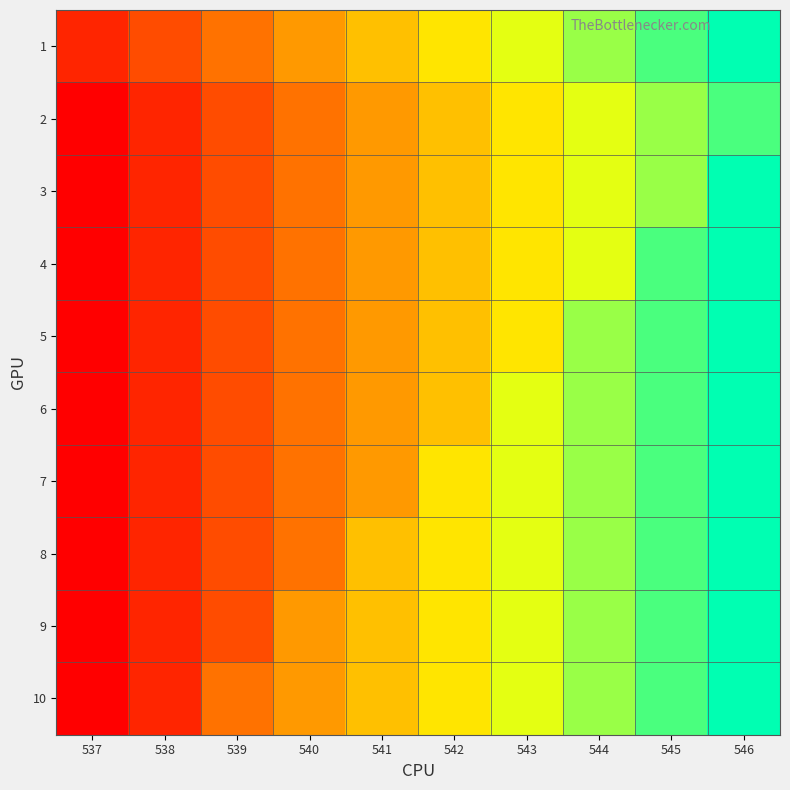

Reading right to left, what are all the values shown in this chart?

1: 546=11	545=10	544=9	543=8	542=7	541=6	540=5	539=4	538=3	537=2
2: 546=10	545=9	544=8	543=7	542=6	541=5	540=4	539=3	538=2	537=1
3: 546=11	545=9	544=8	543=7	542=6	541=5	540=4	539=3	538=2	537=1
4: 546=11	545=10	544=8	543=7	542=6	541=5	540=4	539=3	538=2	537=1
5: 546=11	545=10	544=9	543=7	542=6	541=5	540=4	539=3	538=2	537=1
6: 546=11	545=10	544=9	543=8	542=6	541=5	540=4	539=3	538=2	537=1
7: 546=11	545=10	544=9	543=8	542=7	541=5	540=4	539=3	538=2	537=1
8: 546=11	545=10	544=9	543=8	542=7	541=6	540=4	539=3	538=2	537=1
9: 546=11	545=10	544=9	543=8	542=7	541=6	540=5	539=3	538=2	537=1
10: 546=11	545=10	544=9	543=8	542=7	541=6	540=5	539=4	538=2	537=1